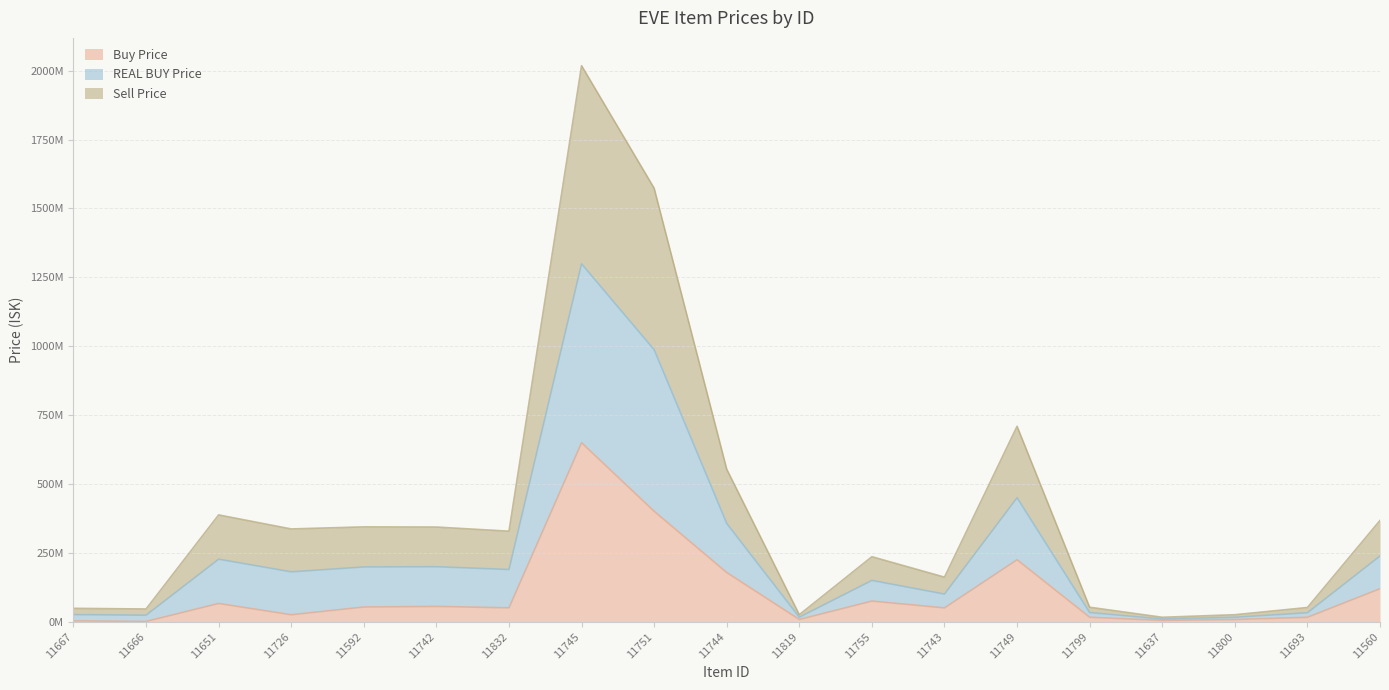

What is the spread (max minus min) of values at 11800?

17260000